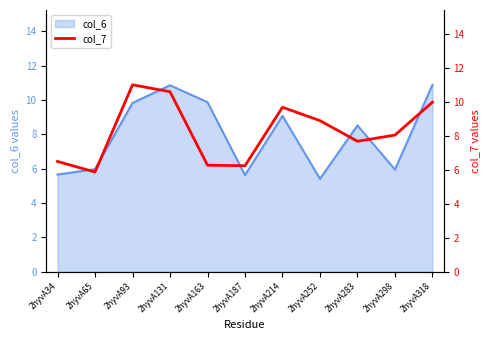

What is the difference between the second highest and second lowest values?

4.4